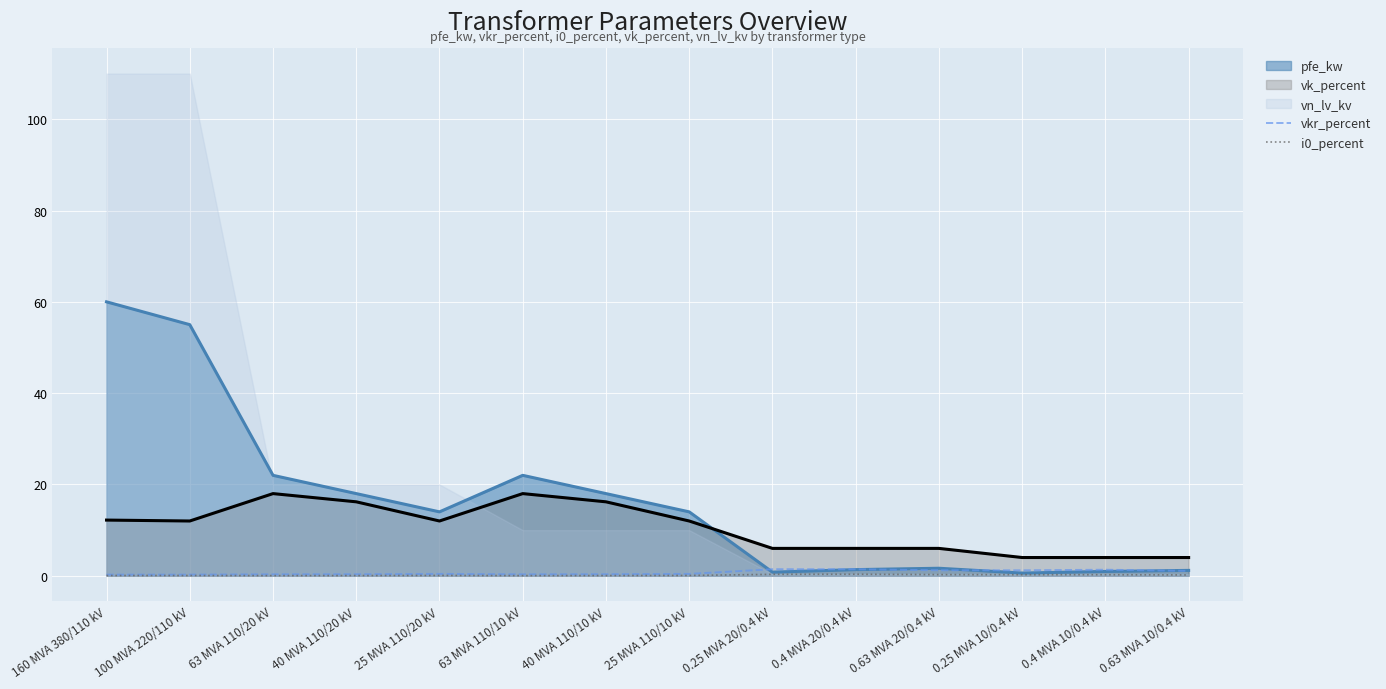

Where is the first local maximum for vkr_percent?

25 MVA 110/20 kV